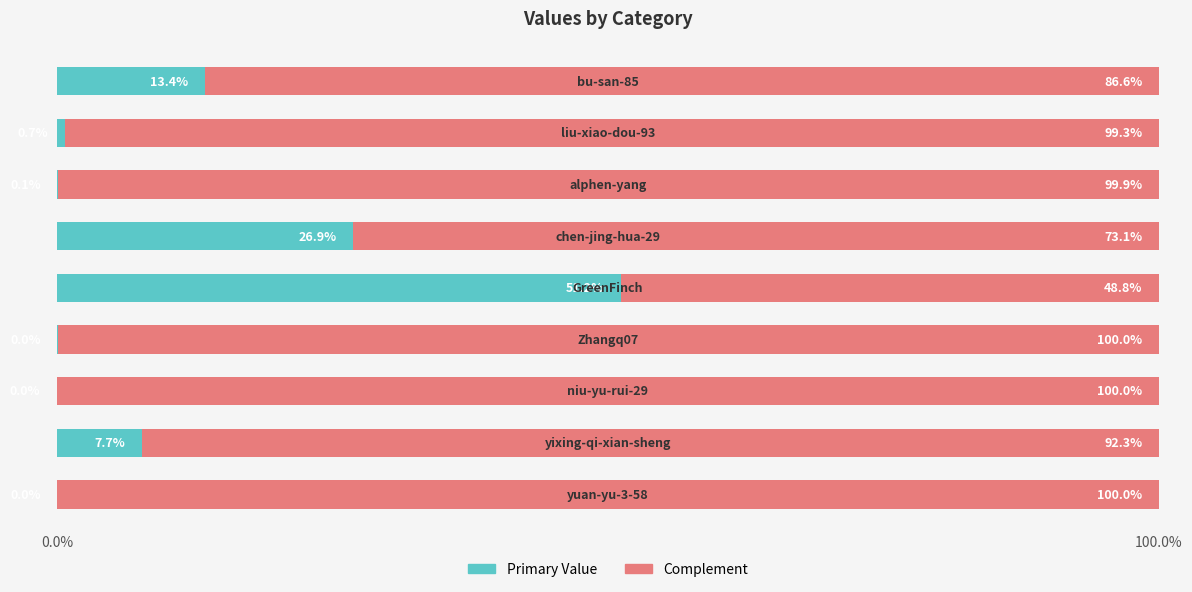

How many series are shown in this chart?

2